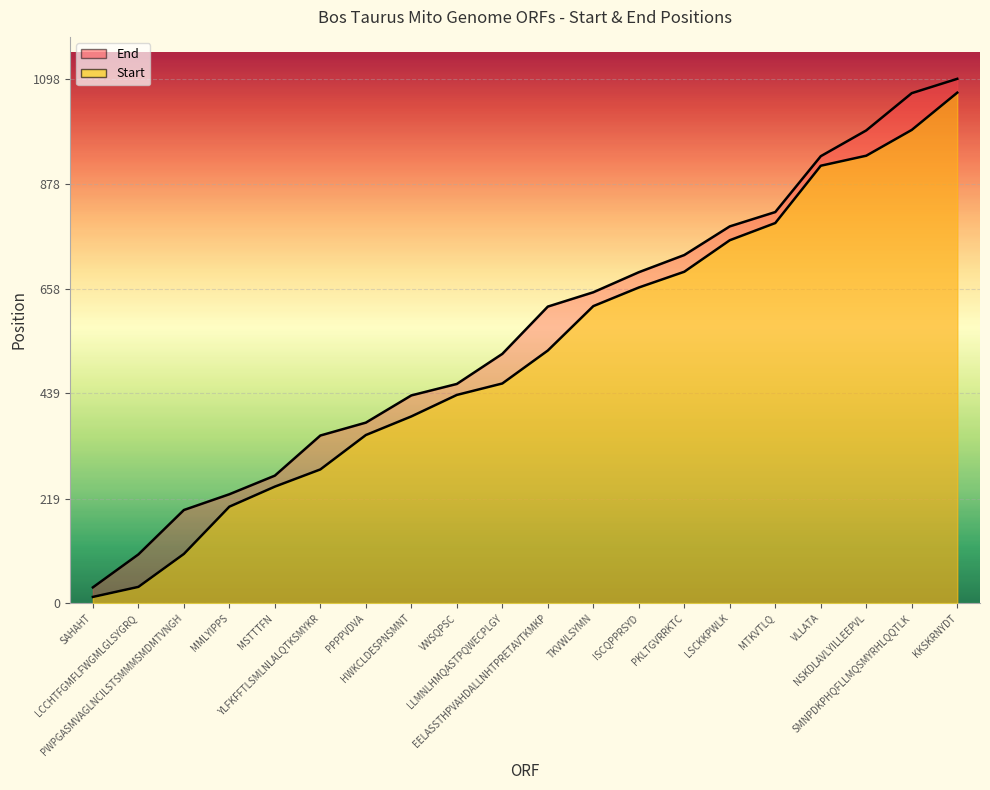

Reading left to right, what are all the values shown in this chart?

Start: 13	34	103	202	244	280	352	391	436	460	529	622	661	694	760	796	916	937	991	1069
End: 33	102	195	228	267	351	378	435	459	522	621	651	693	729	789	819	936	990	1068	1098